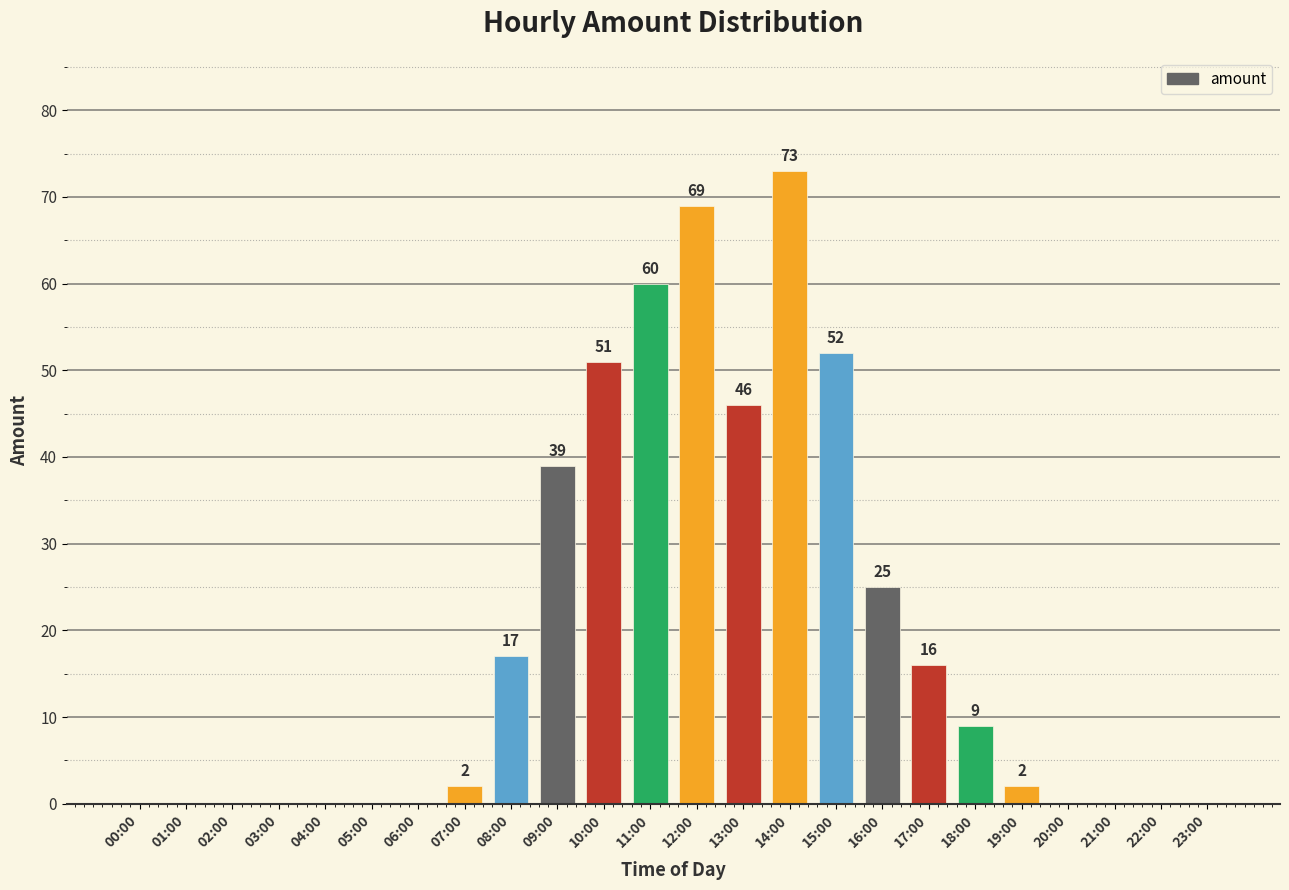

The chart shows a value of 2 at 07:00. True or false?

True